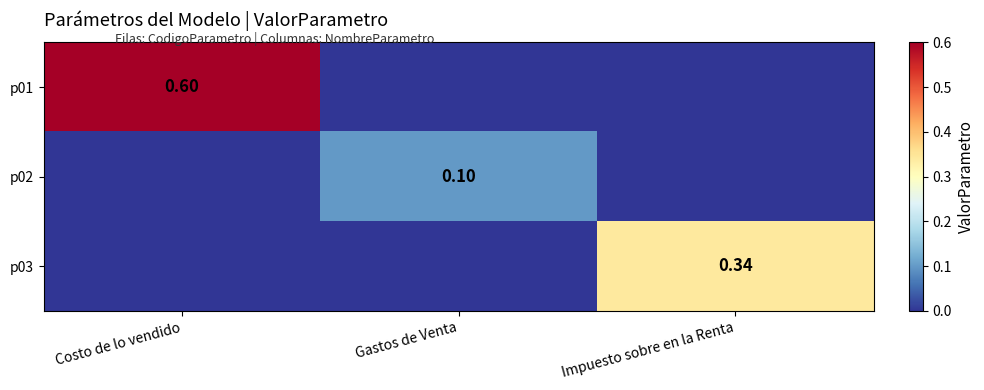

Is the value of p03 at Impuesto sobre en la Renta greater than the value of p01 at Costo de lo vendido?

No